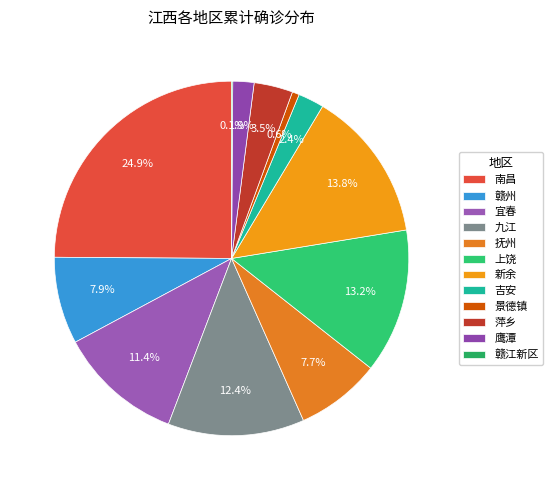

To the nearest percent, what is the difference between the largest and smallest slice percentages?

25%